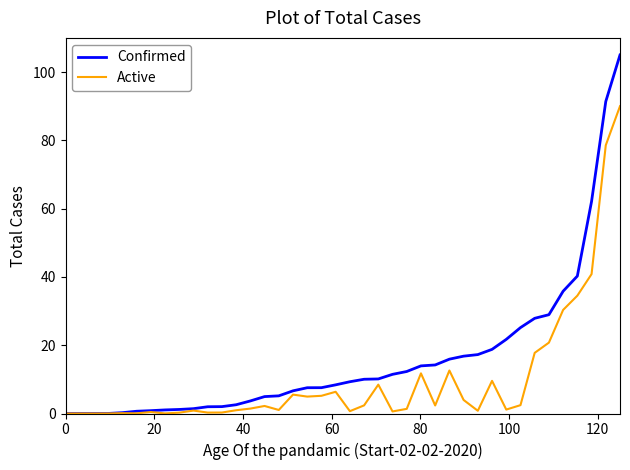

What is the maximum value shown in the chart?

105.0